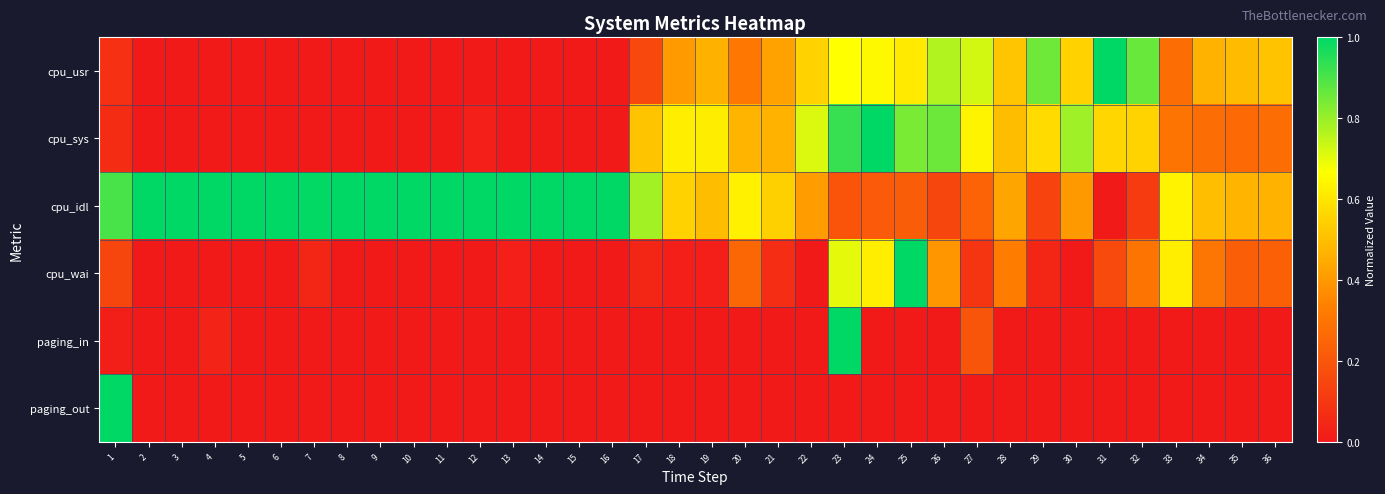

Rank the series at 7 from lowest to highest value.

cpu_usr, cpu_sys, paging_in, paging_out, cpu_wai, cpu_idl